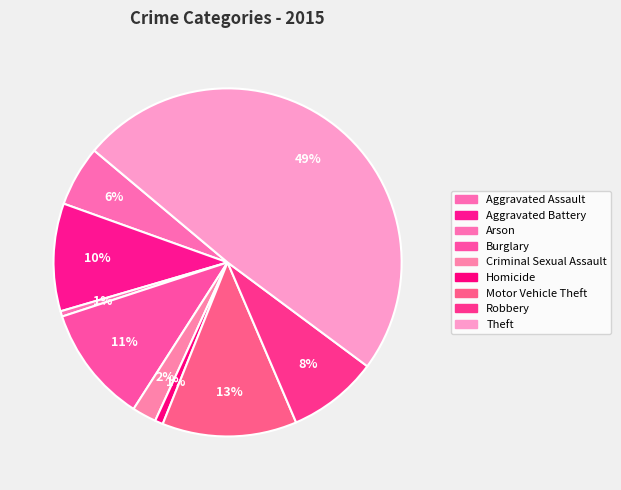

To the nearest percent, what portion does Criminal Sexual Assault represent?

2%